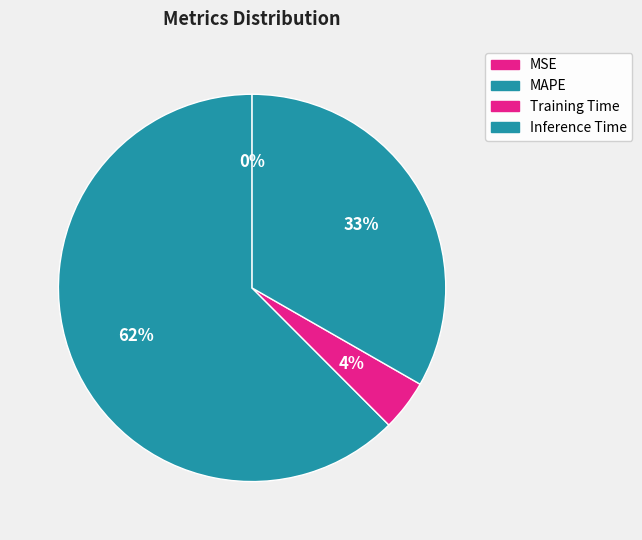

What is the change in value from MSE to Training Time?

+0.1